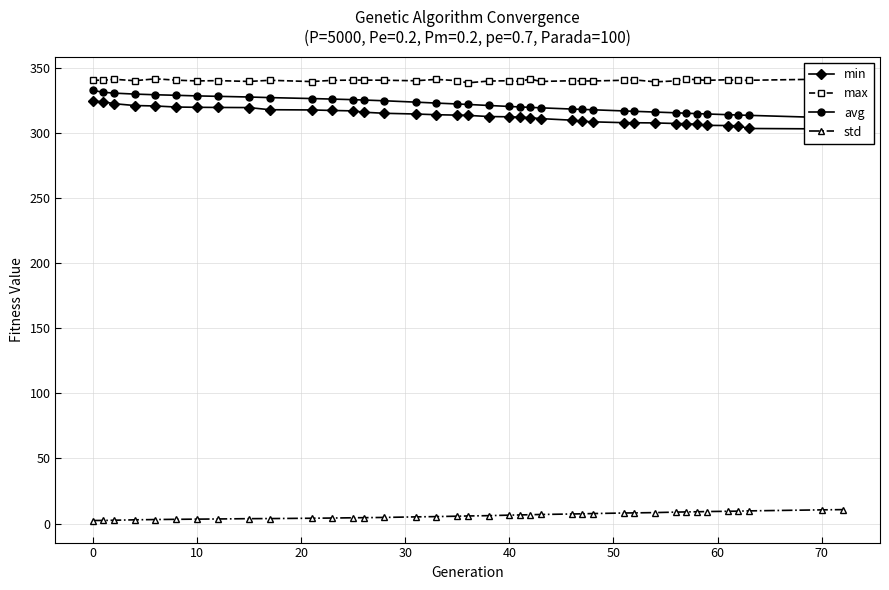

How many values in the std series exceed 6?

20